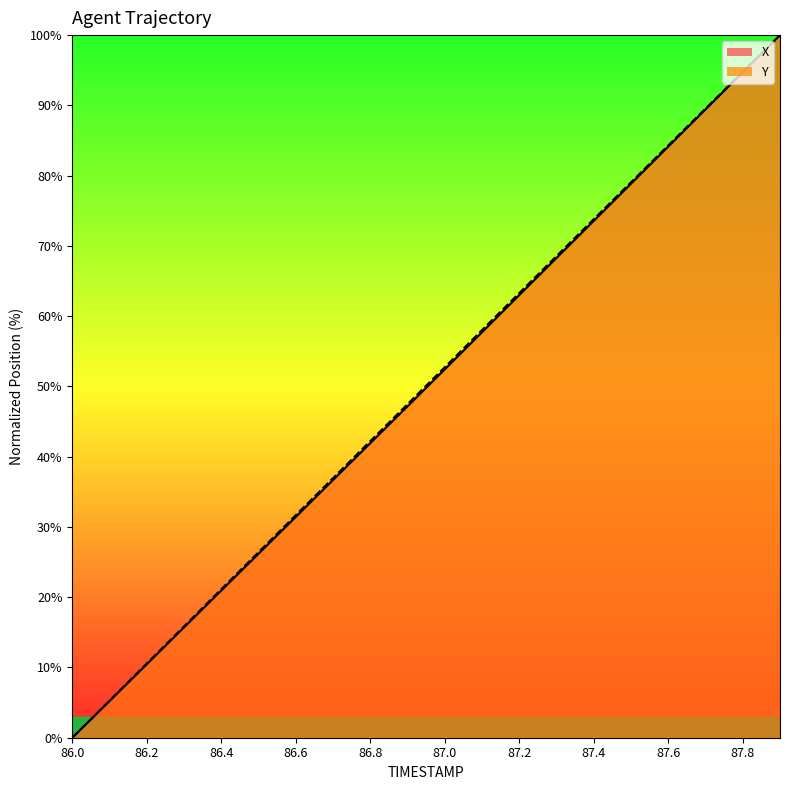

What is the difference between the X values at 86.0 and 87.9?

100.0